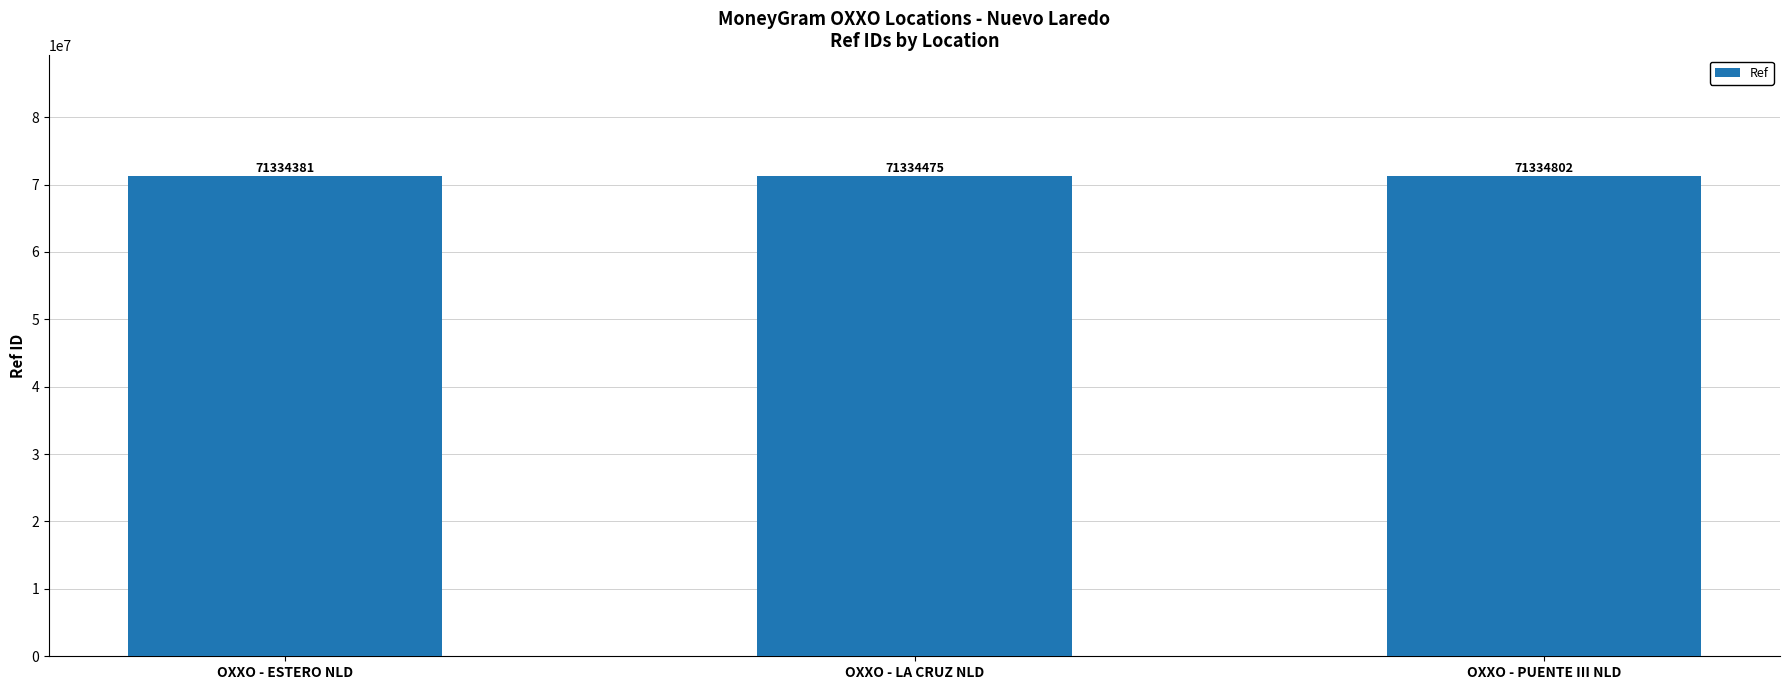

True or false: the data shows 109959946 at OXXO - PUENTE III NLD.

False